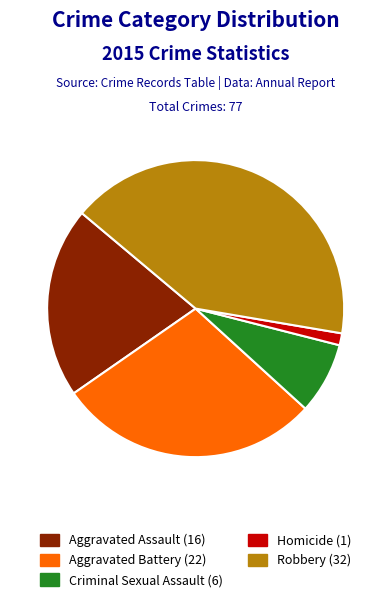

True or false: Aggravated Assault accounts for 21% of the total.

True